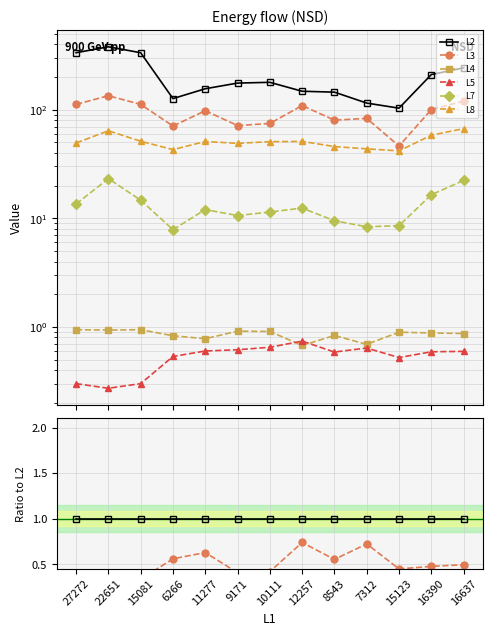

True or false: L8 has a value of 0.5 at 10111.

False